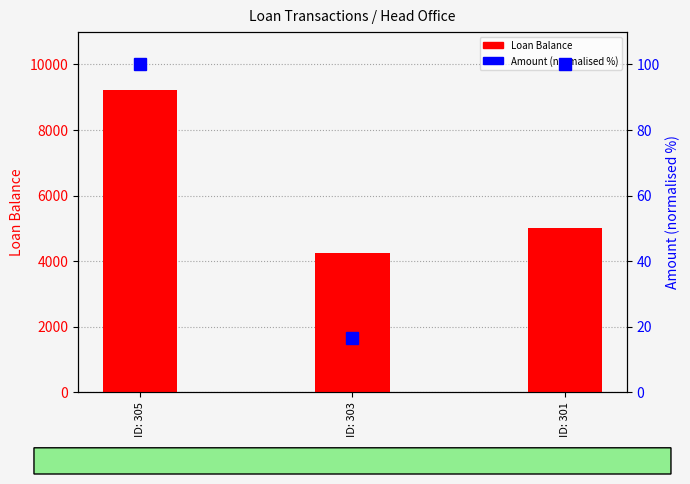

The value of Loan Balance at ID: 305 is 16054.5. True or false?

False